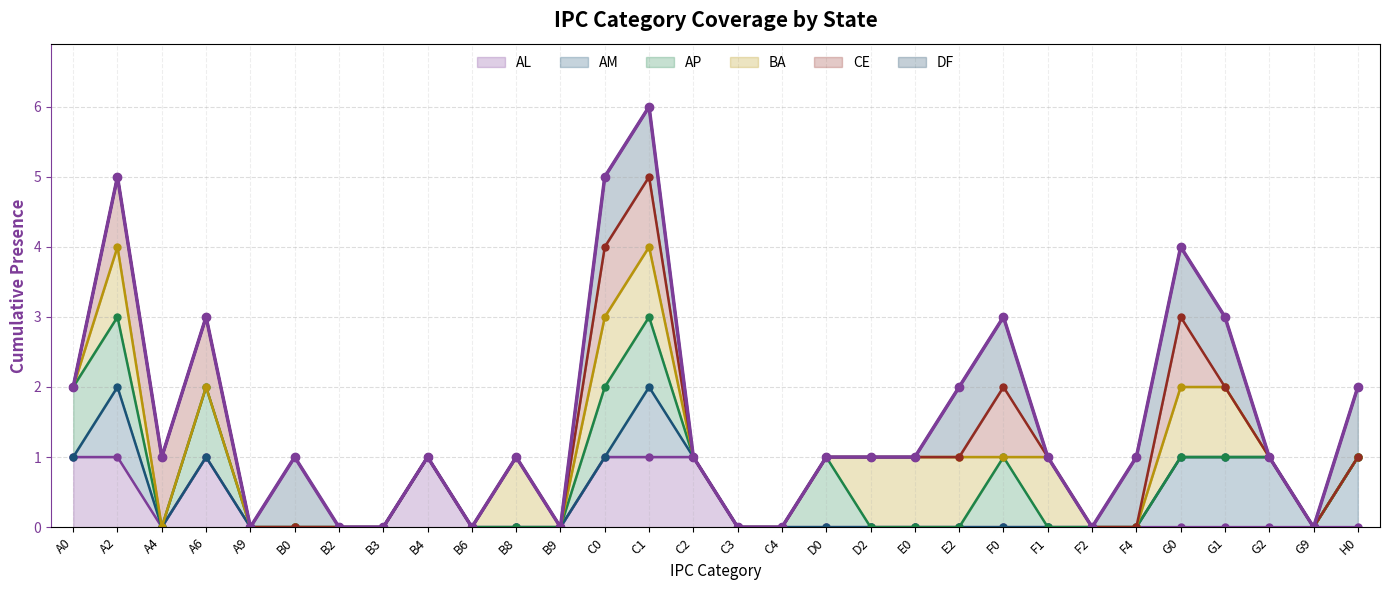

Reading left to right, list all the values displayed in this chart.

2	5	1	3	0	1	0	0	1	0	1	0	5	6	1	0	0	1	1	1	2	3	1	0	1	4	3	1	0	2